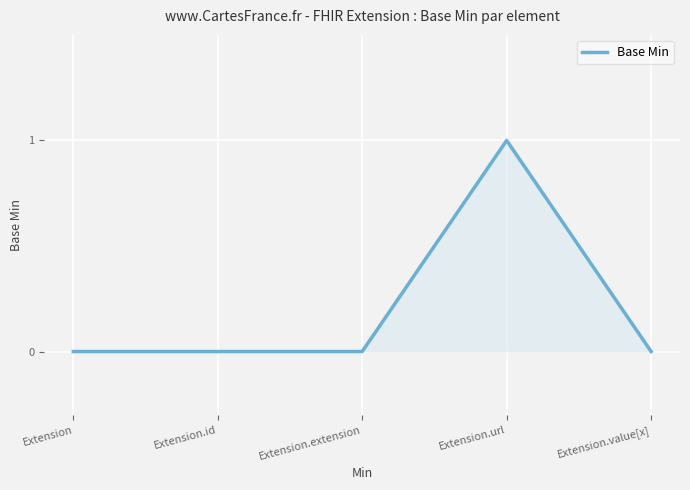

At which category does the chart reach its peak across all series?

Extension.url